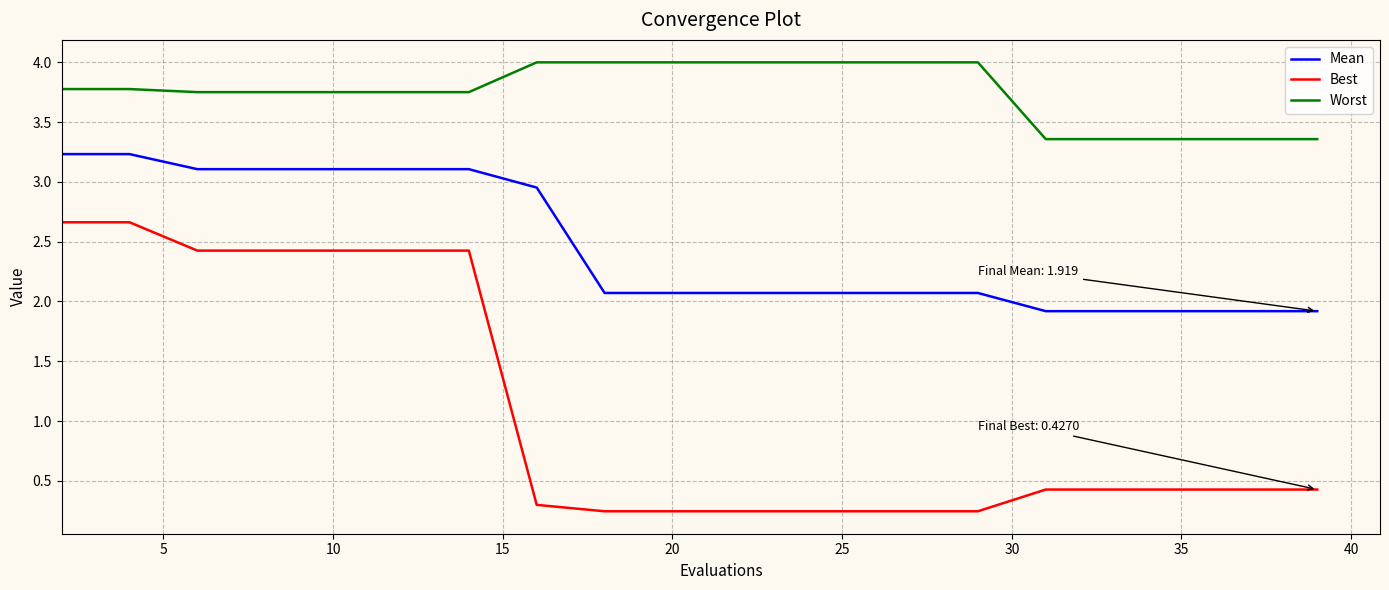

What is the lowest value of the Mean series?

1.9